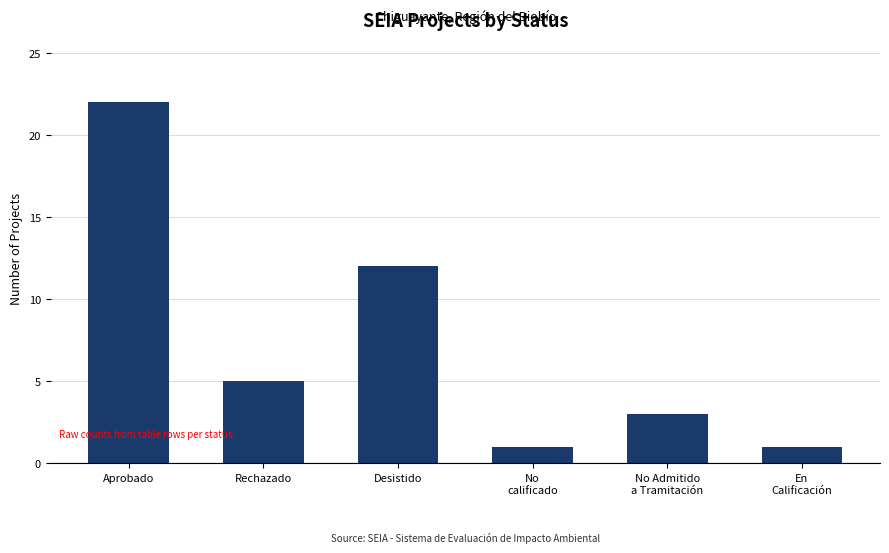

What is the value of the 2nd bar from the left?

5